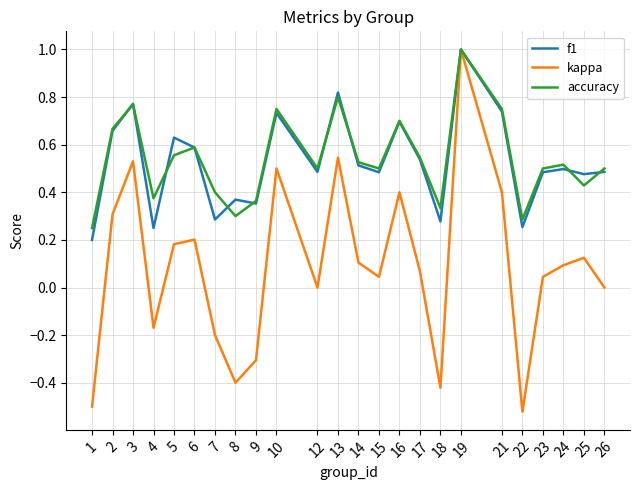

Which category has the highest value in the kappa series?

19